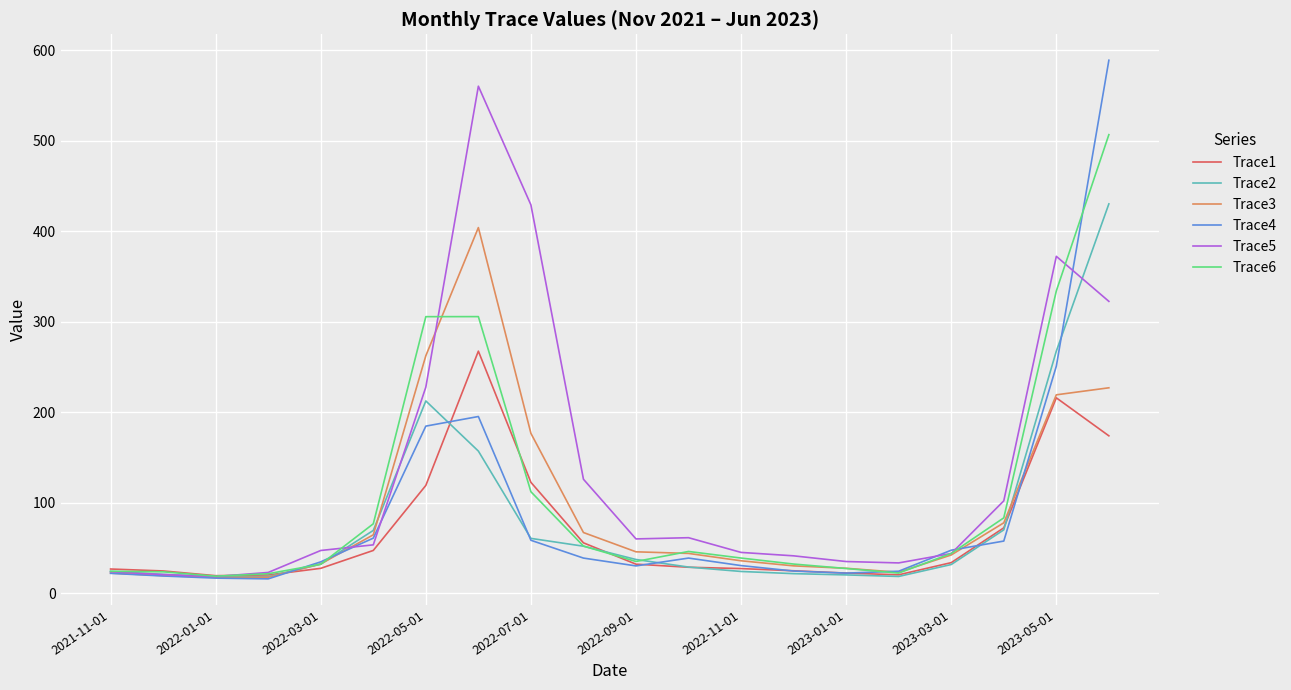

What is the lowest value of the Trace6 series?

18.8